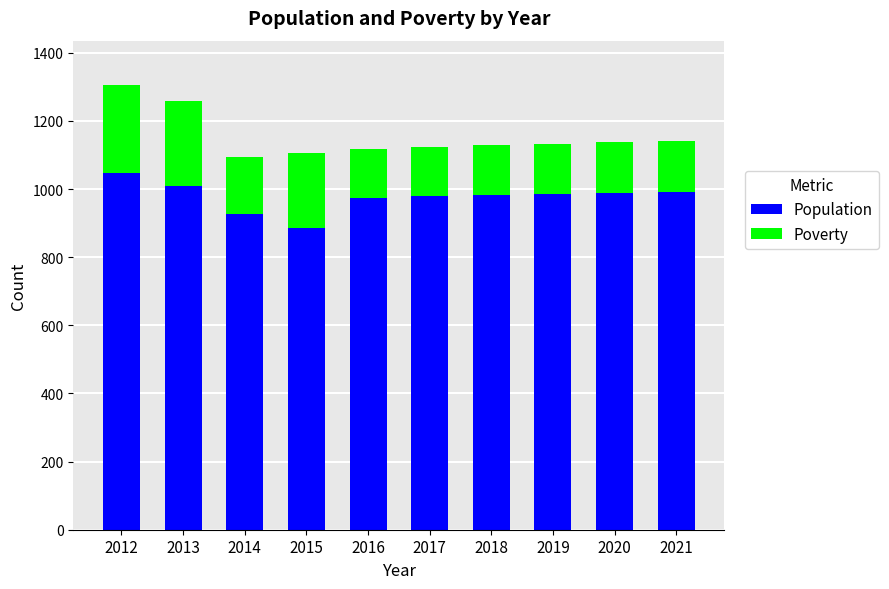

What is the total value across all series at 2013?

1257